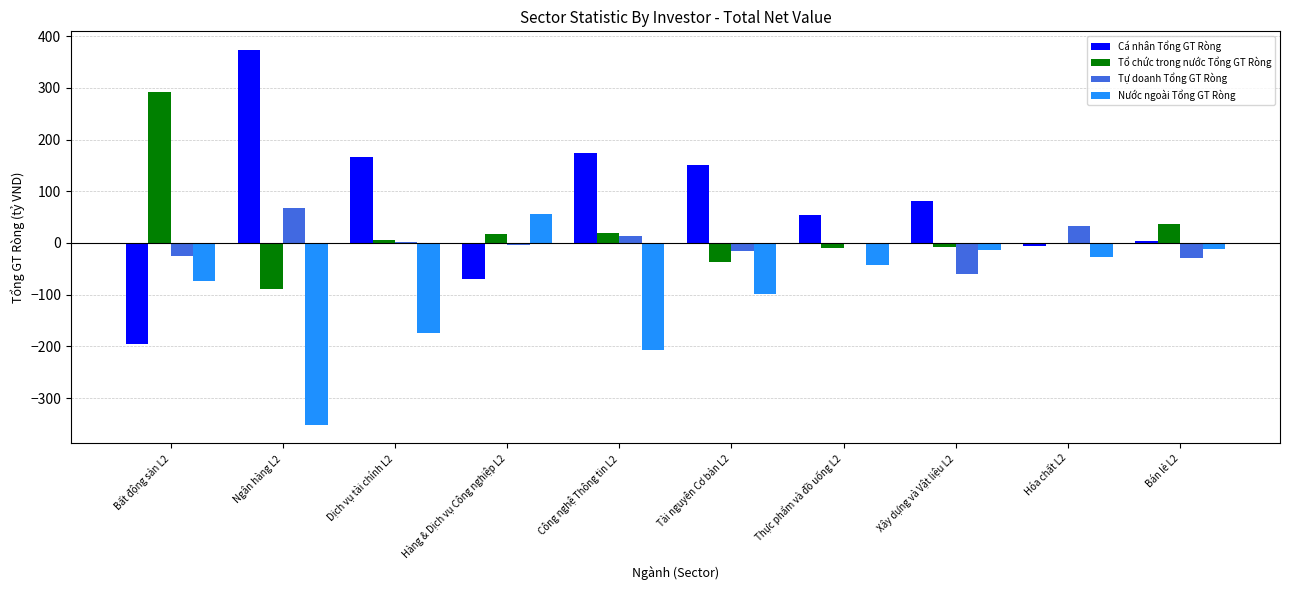

Which series has the largest total across all categories?

Cá nhân Tổng GT Ròng